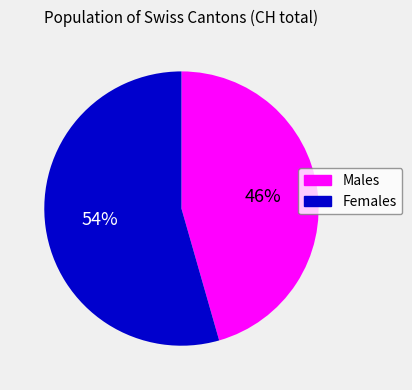

Is there a majority slice in this chart?

Yes